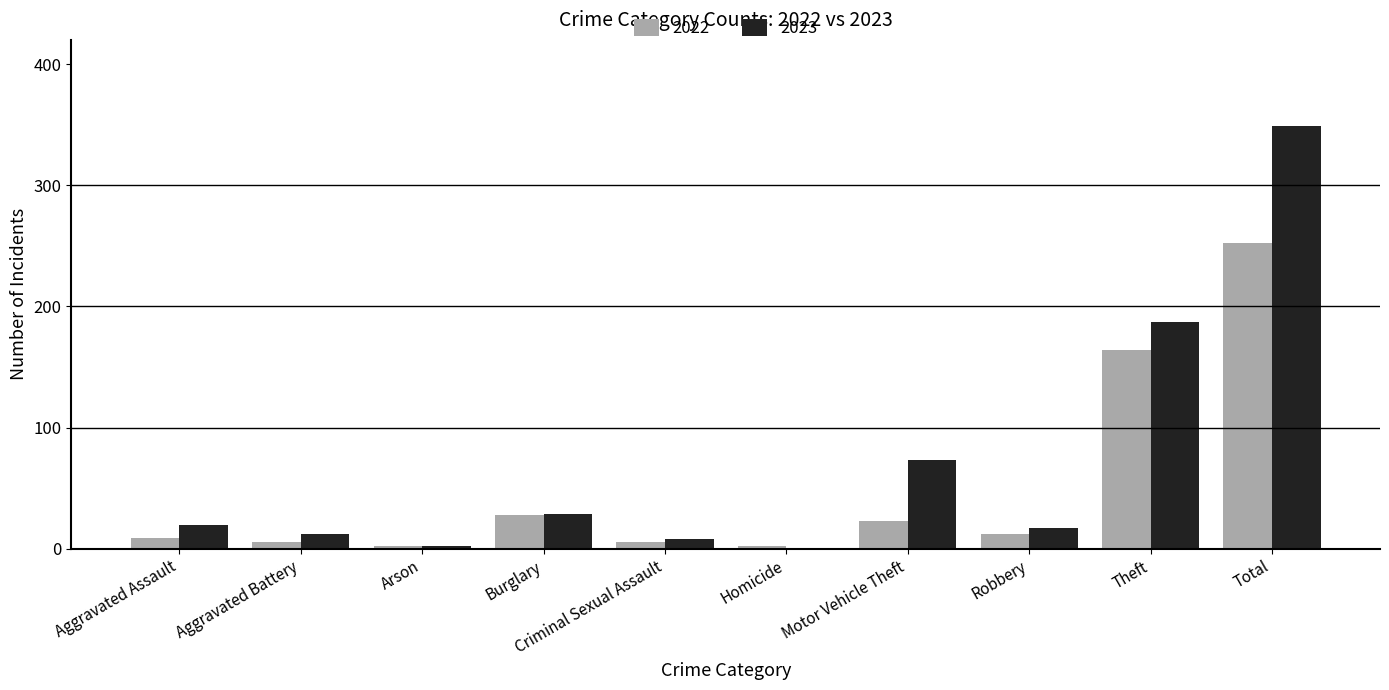

How many groups of bars are there?

10